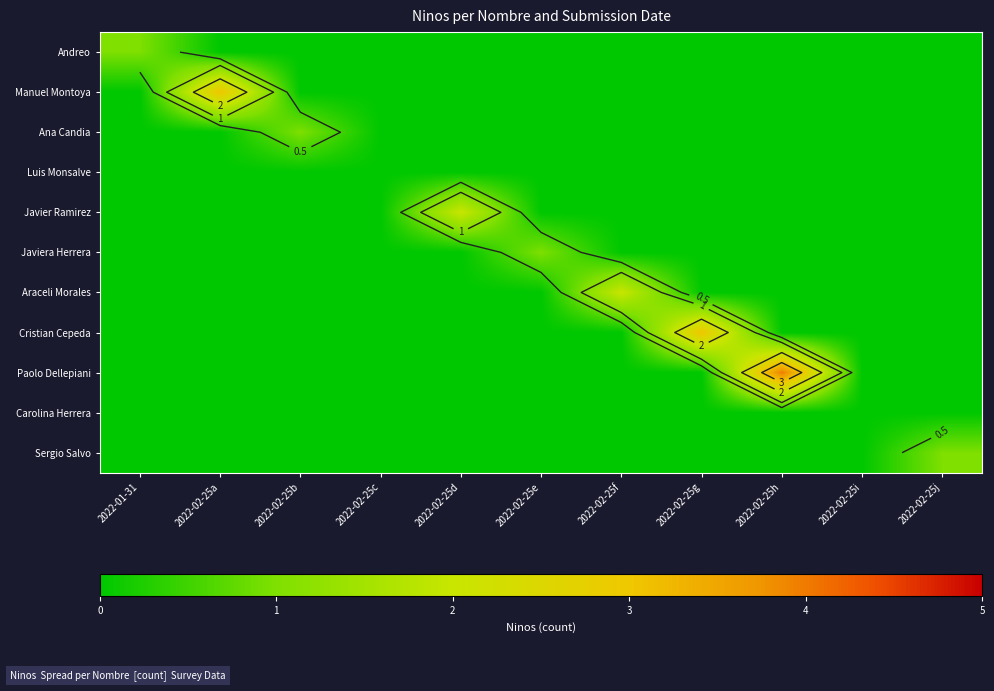

Count the number of data series in this chart.

11